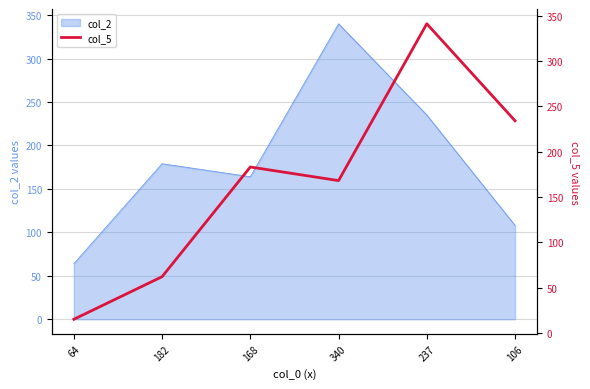

Where is the data nearest to the value 178?

168